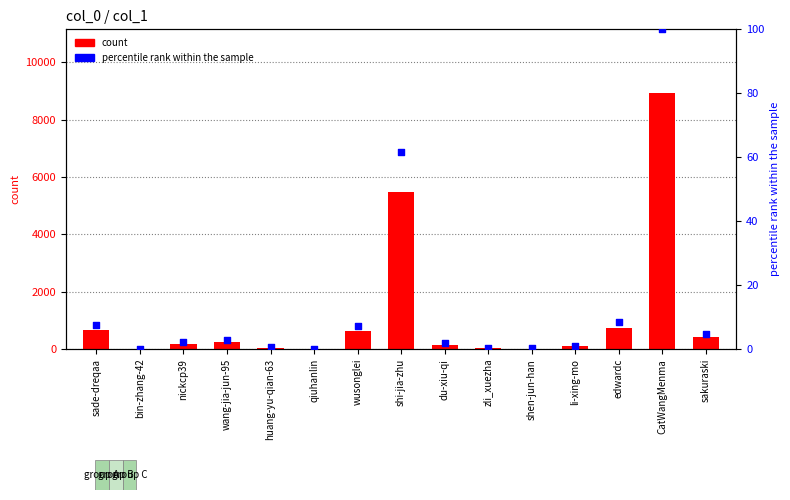

Which series reaches the maximum Y coordinate?

count